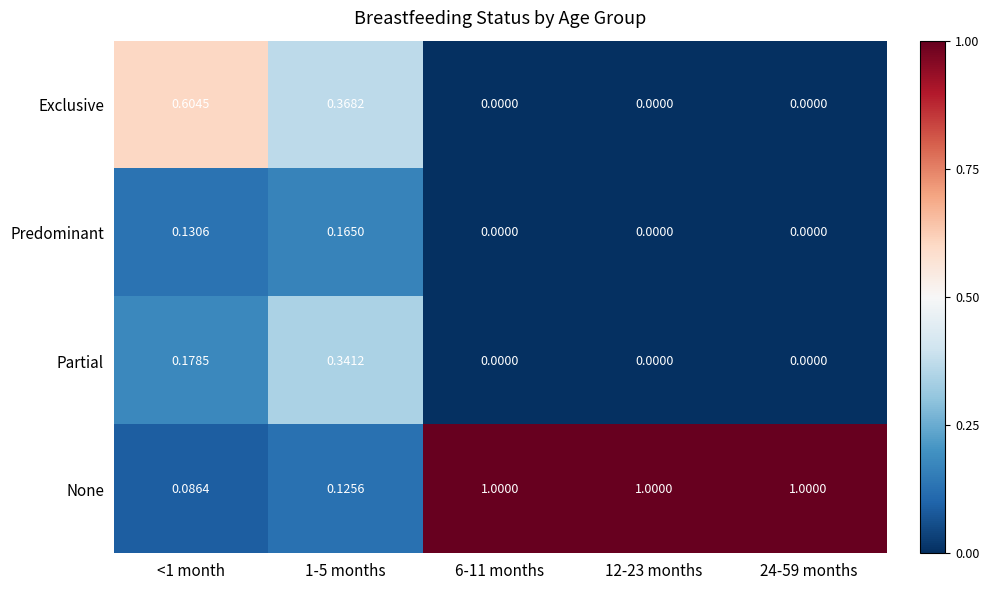

At 1-5 months, list the series in order from largest to smallest.

Exclusive, Partial, Predominant, None